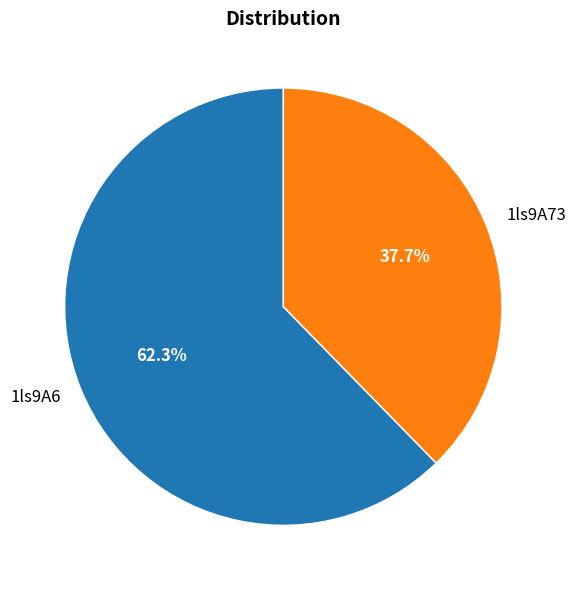

How many segments does this pie chart have?

2